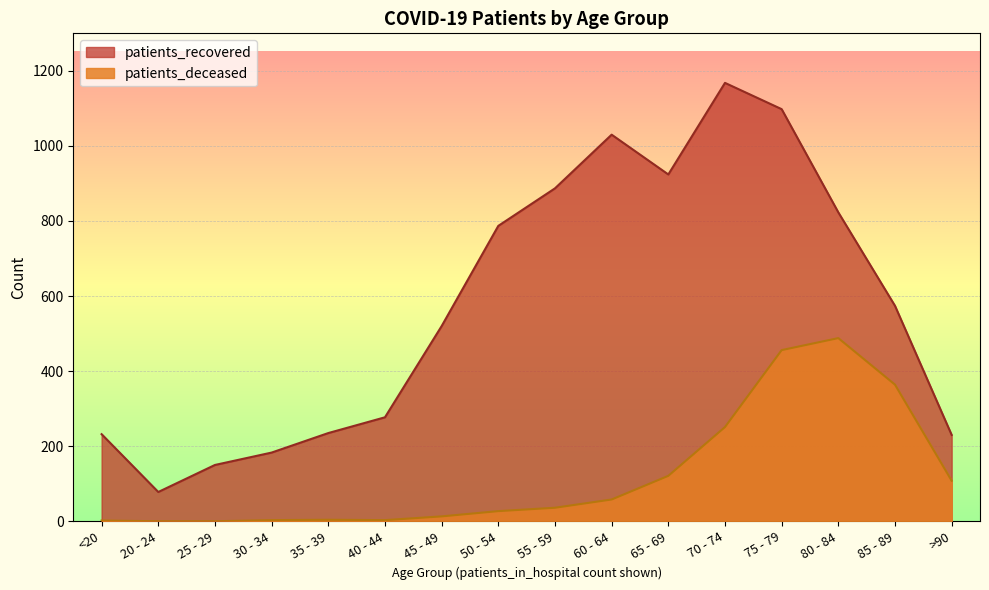

Does the chart display data point markers on the line(s)?

No